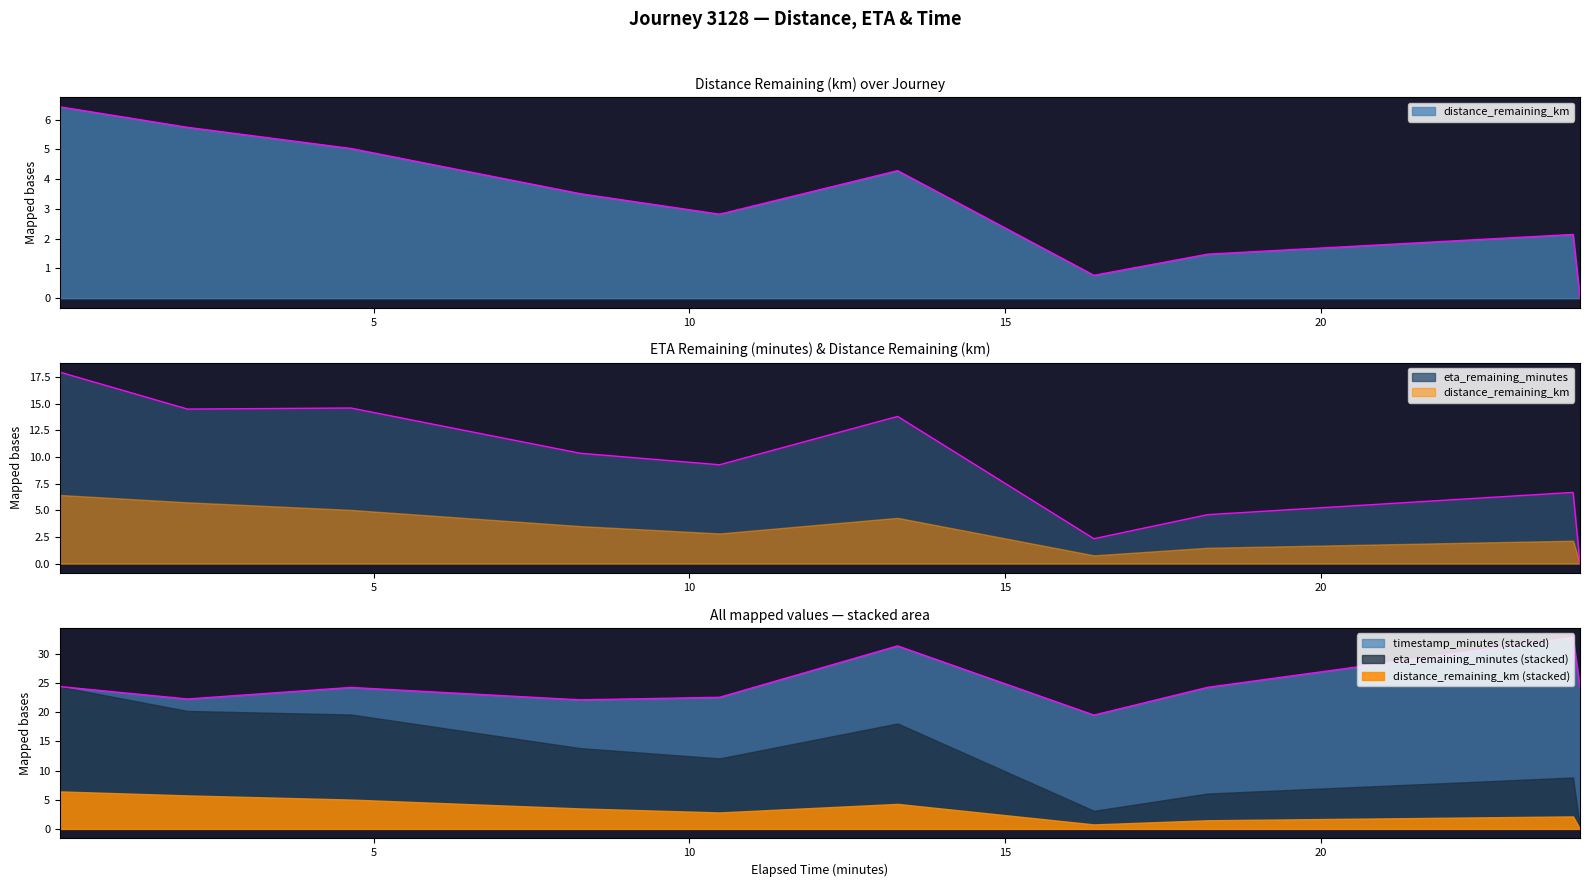

Rank the series by their average value, from lowest to highest.

distance_remaining_km, eta_remaining_minutes